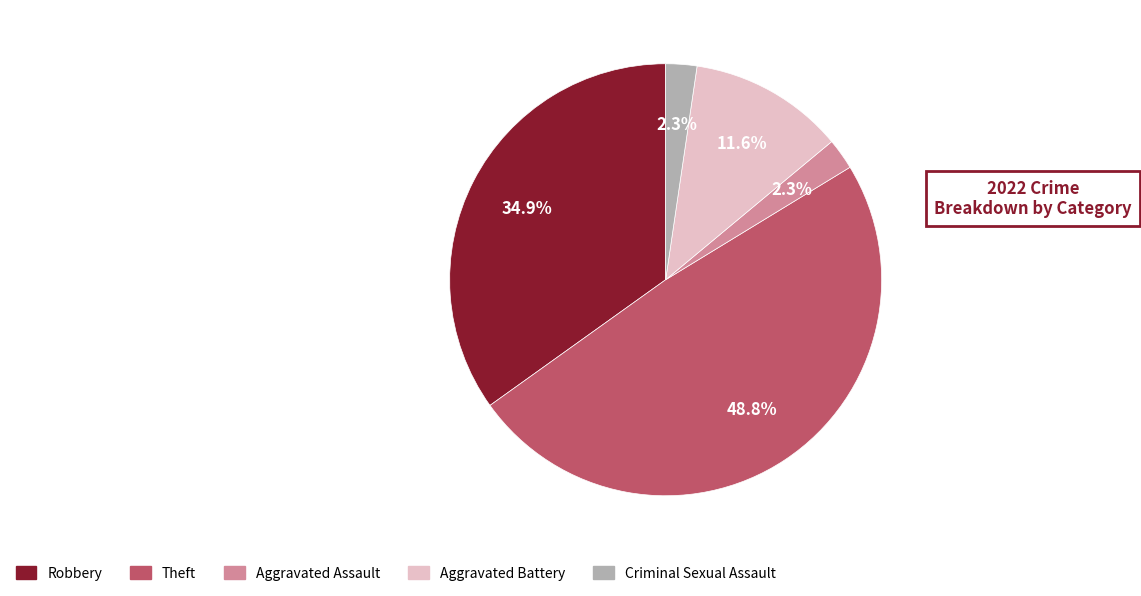

Count the number of slices in the pie.

5